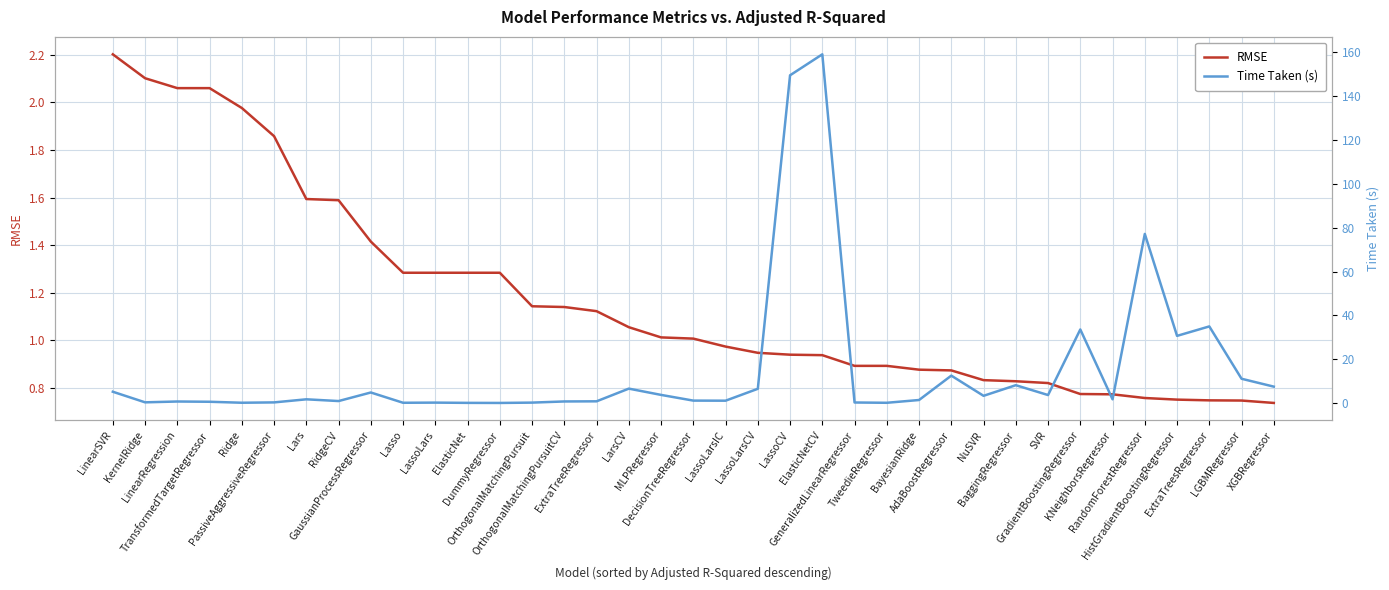

At which category does the chart reach its minimum across all series?

DummyRegressor